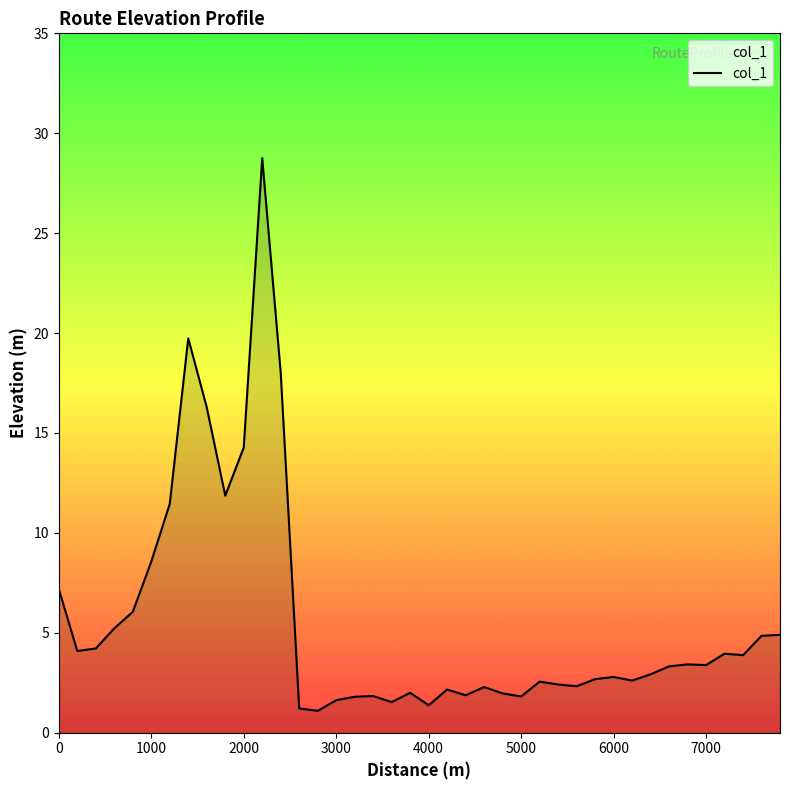

What is the greatest value displayed?

28.8